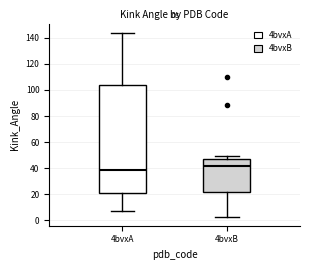

Reading left to right, transcribe this box plot: for each box, give where its median line is, the range the box spans, and where its two whiskers end, as read against the y-axis. The values are not printed on the chart, so give them approximately, as read against the axis.

4bvxA: median 38, box 20 to 104, whiskers 8 to 144
4bvxB: median 42, box 22 to 48, whiskers 2 to 50